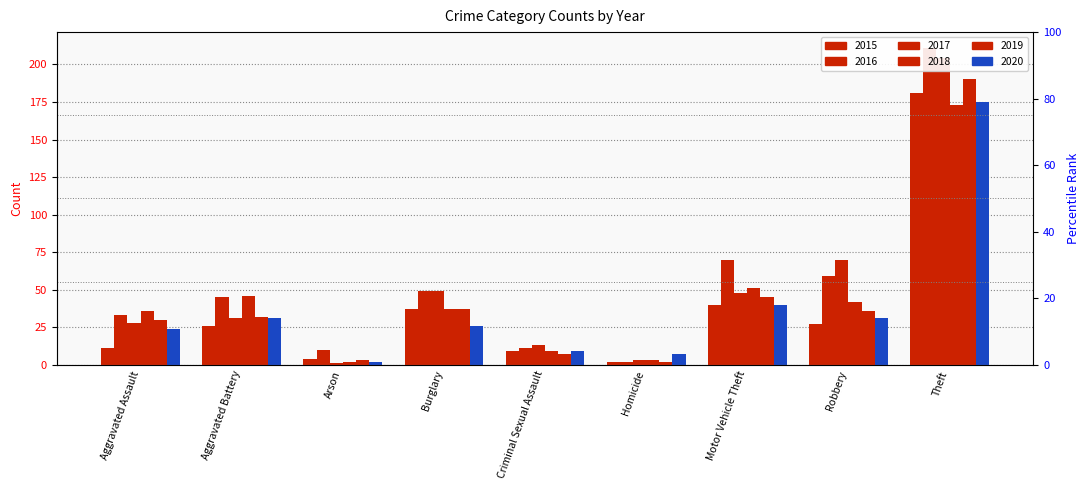

What is the label of the 4th bar from the left?

Burglary